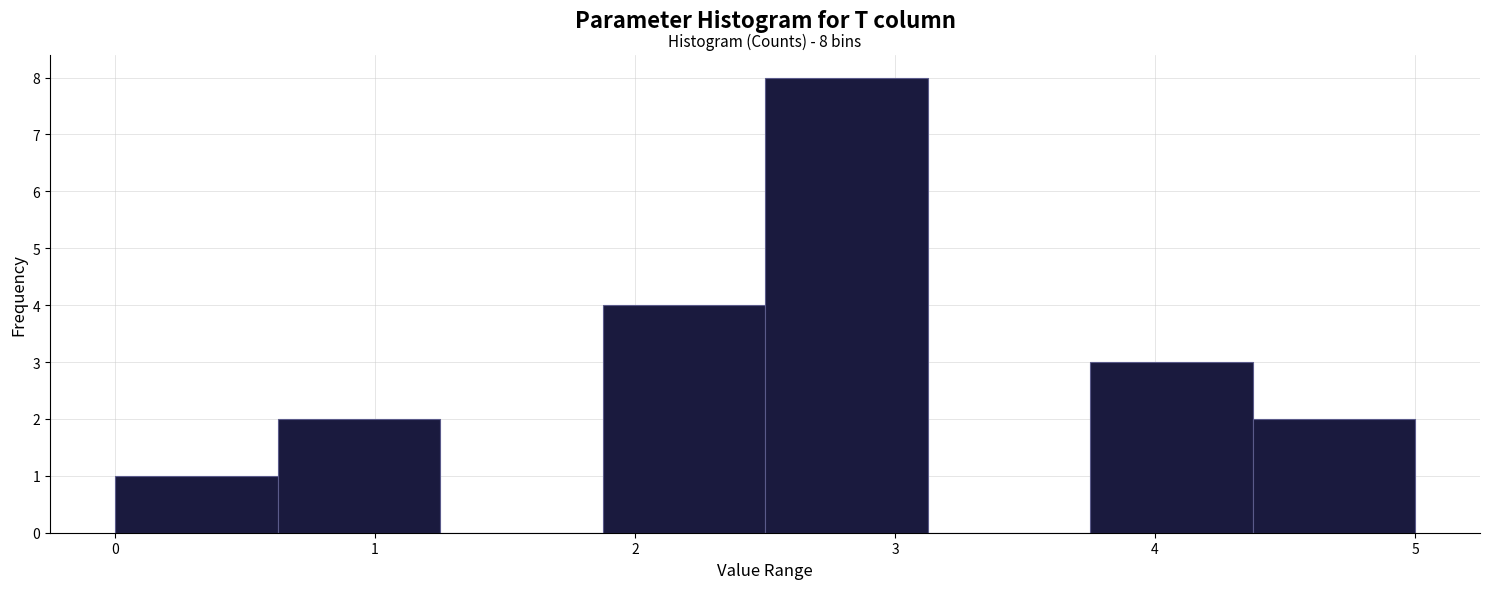

Over which range of the x-axis is the bar tallest?

2.5 to 3.1